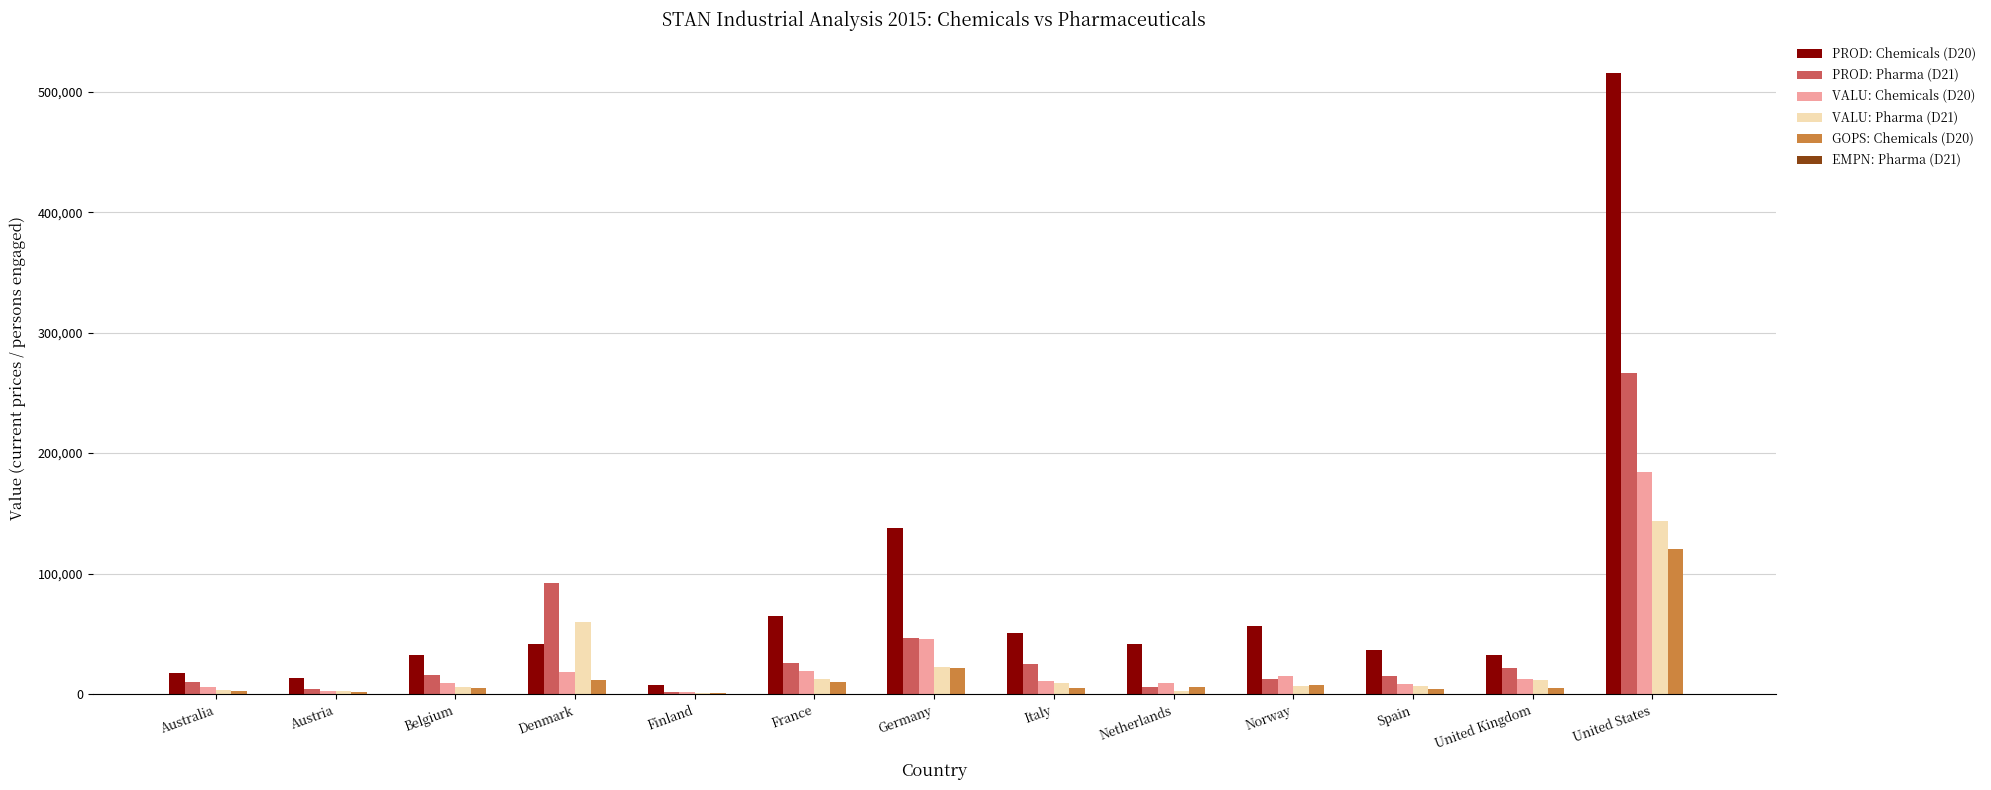

At which label does GOPS: Chemicals (D20) reach its peak?

United States